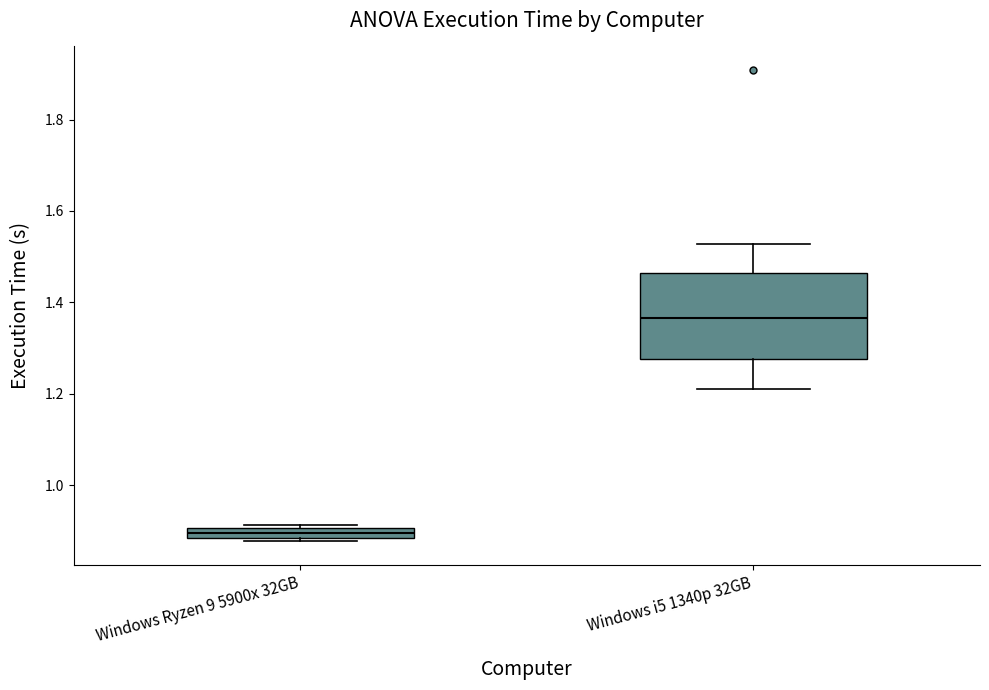

Which box is the tallest, from its lower edge to its upper edge?

Windows i5 1340p 32GB